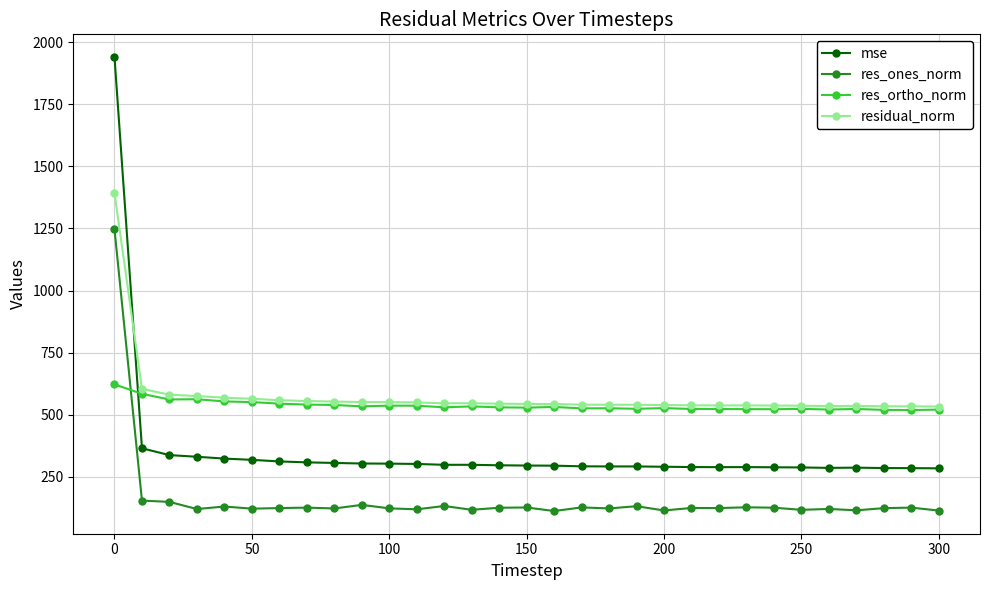

In mse, how many points are lower than both neighbors (excluding endpoints)?

3